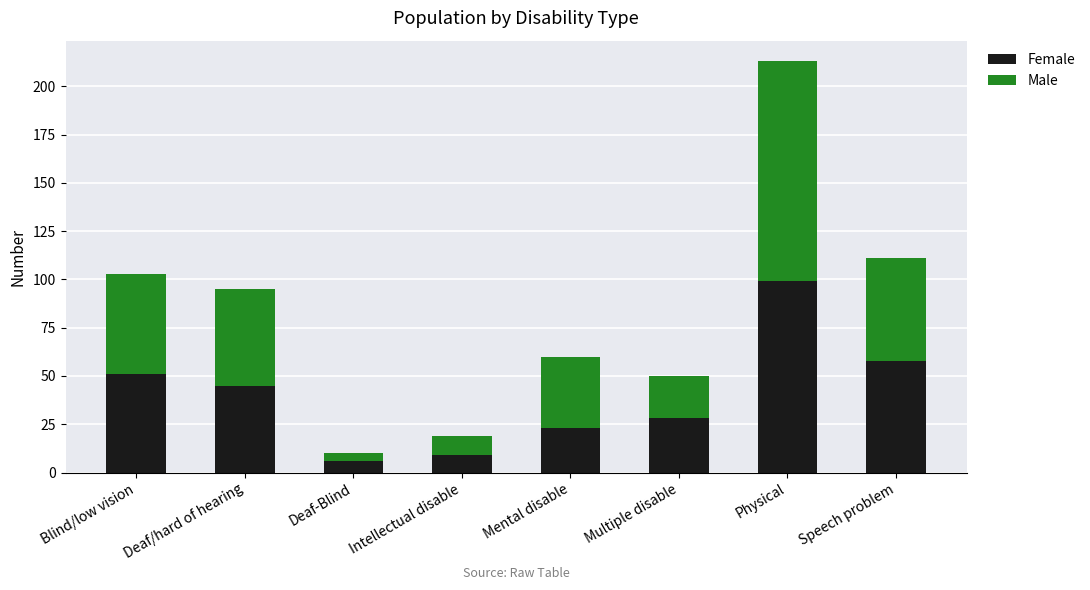

What is the total value across all series at Physical?

213